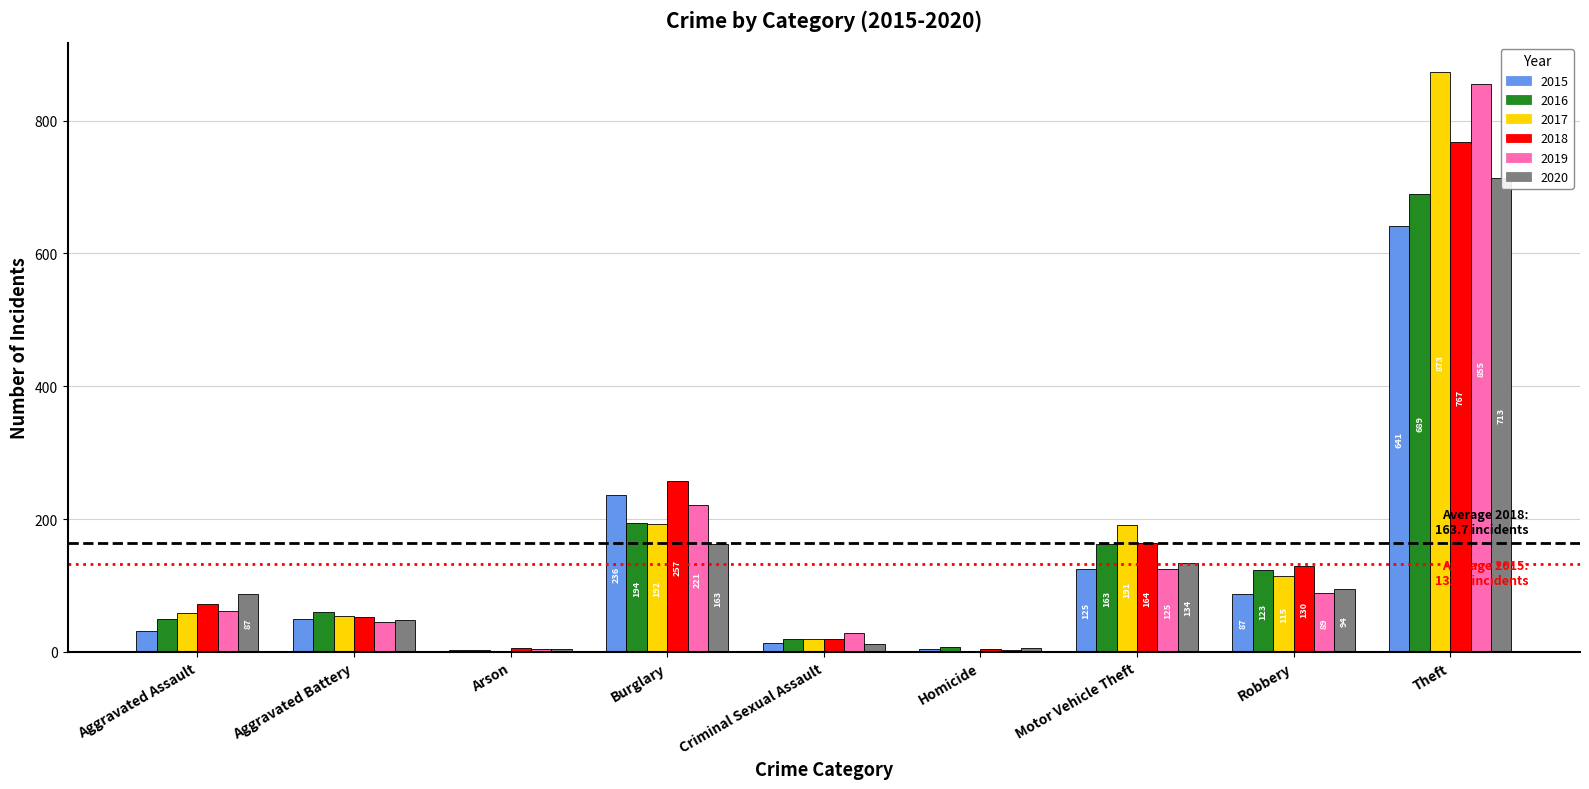

At which category is the sum across all series the highest?

Theft